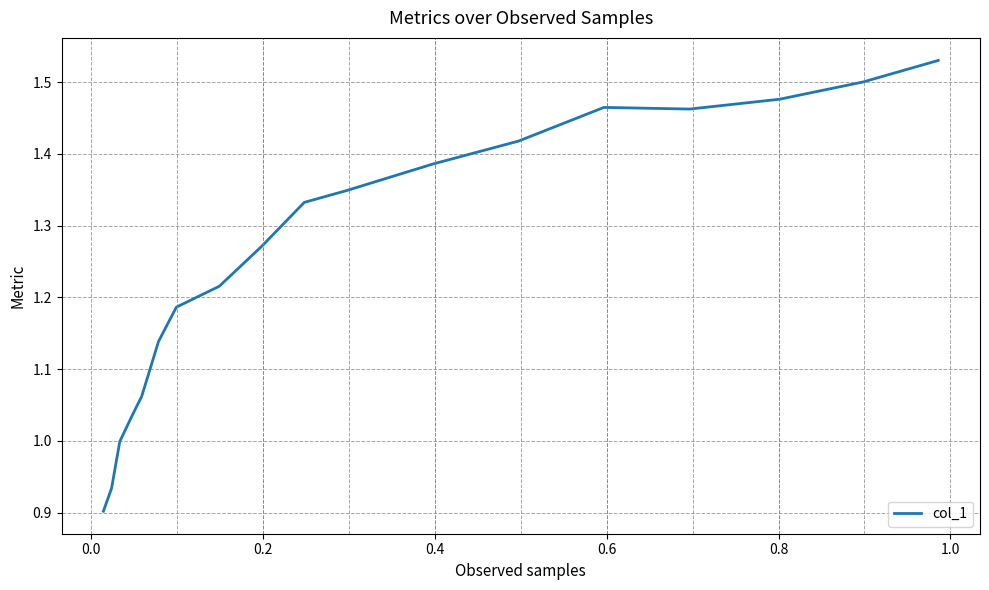

Reading left to right, what are all the values shown in this chart?

0.9	0.9	1.0	1.0	1.1	1.1	1.1	1.2	1.2	1.3	1.3	1.3	1.4	1.4	1.5	1.5	1.5	1.5	1.5